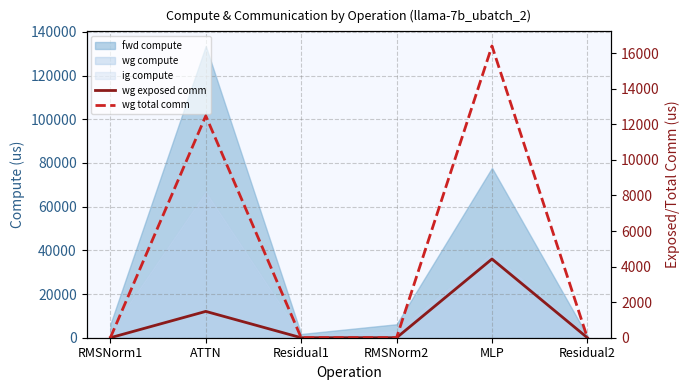

Between RMSNorm1 and Residual1, which series saw the biggest shift?

wg exposed comm